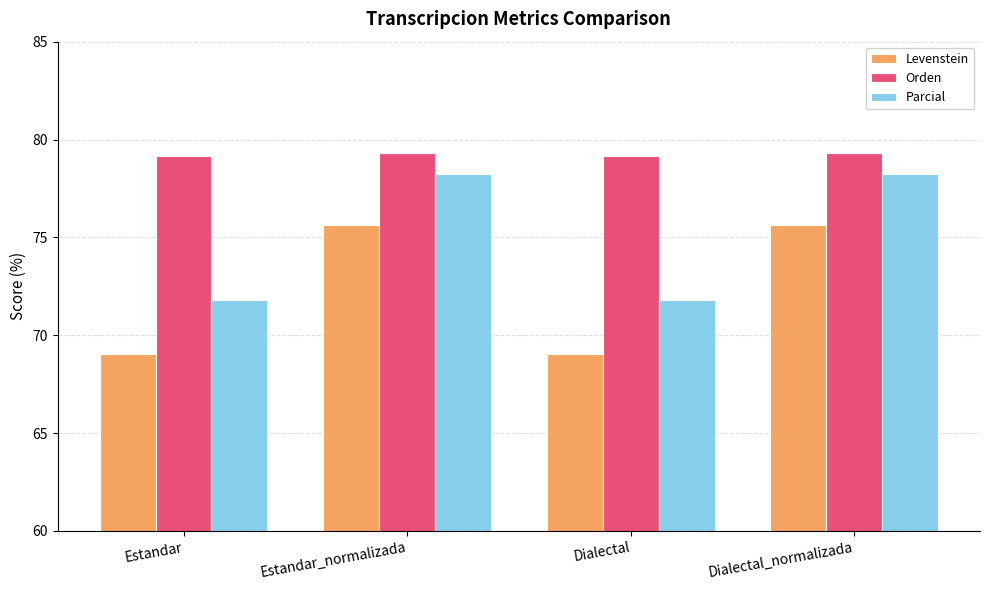

At how many categories does at least one series exceed 73?

4